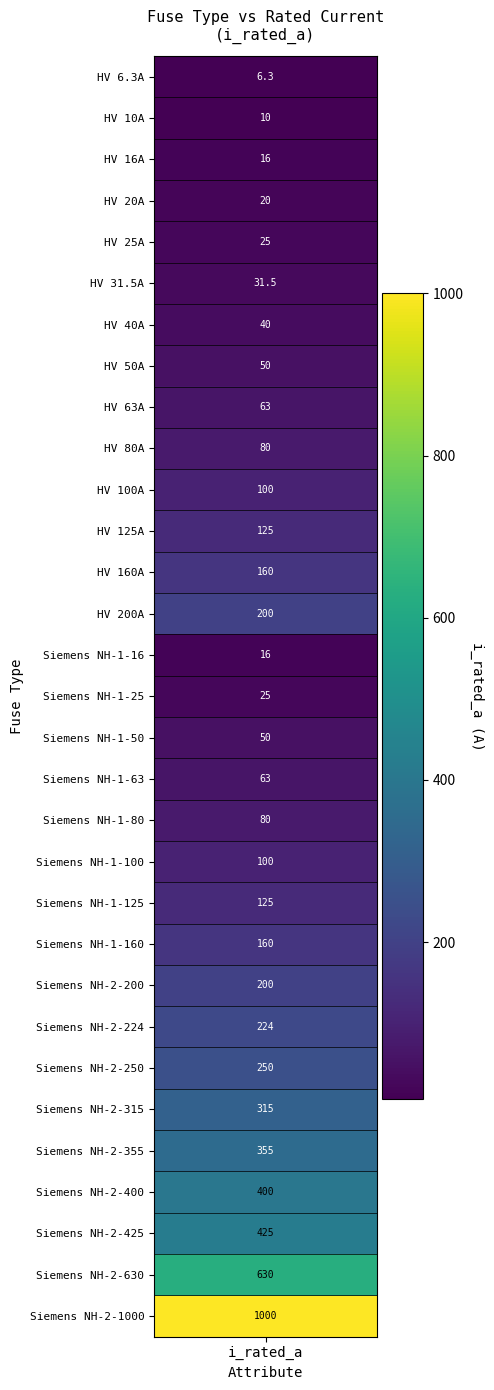

Approximately how many times larger is the value at 8 compared to 26?

0.2